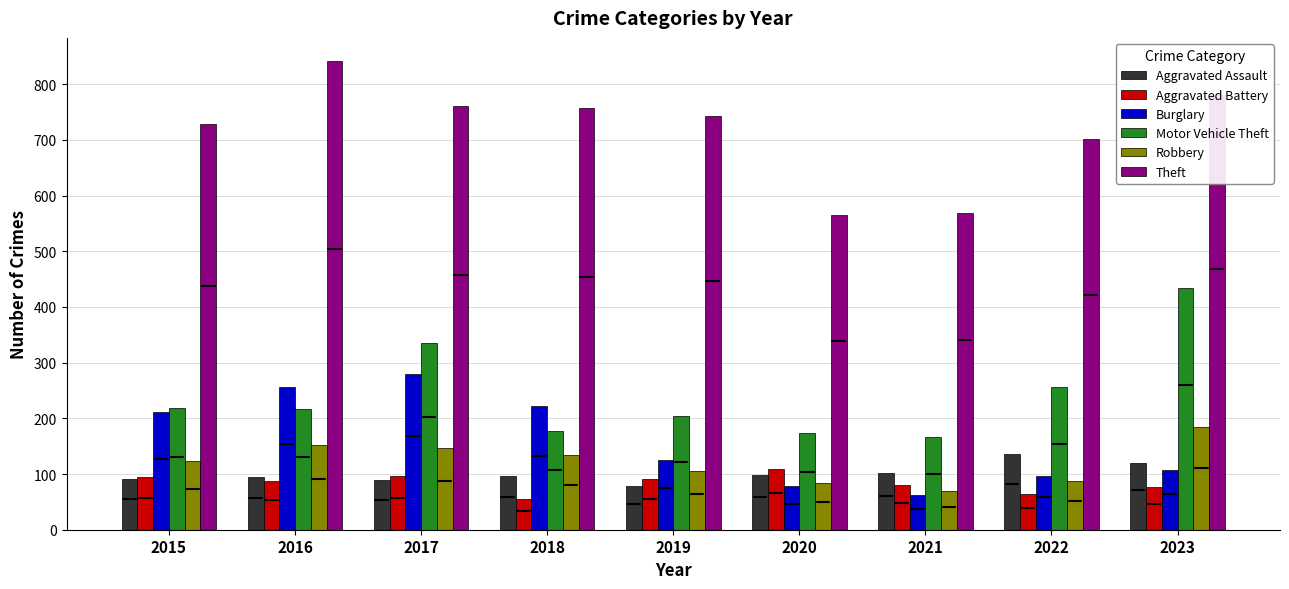

What is the difference between the maximum and minimum values in the Theft series?

276